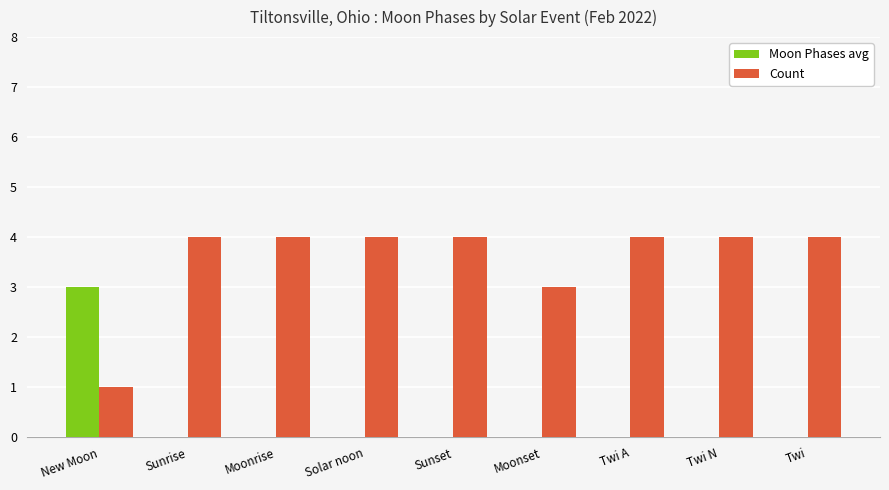

What is the difference between the Count values at New Moon and Twi A?

3